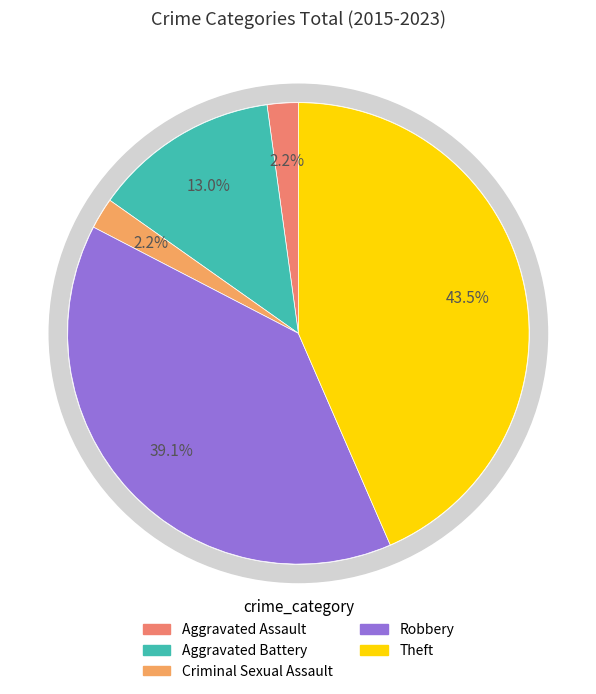

Is it true that Theft is 43% of the pie?

True